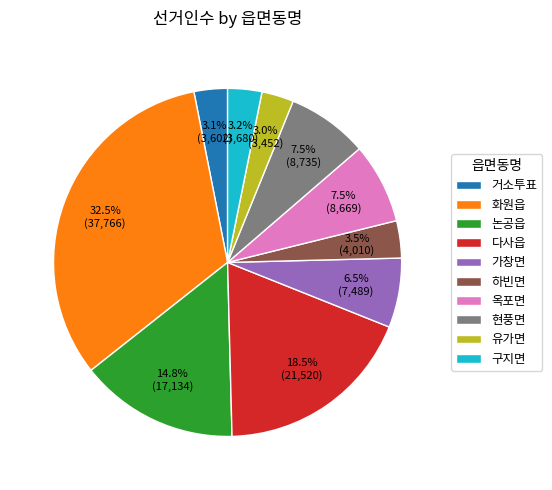

To the nearest percent, what is the difference between the 현풍면 and 다사읍 slice percentages?

11%